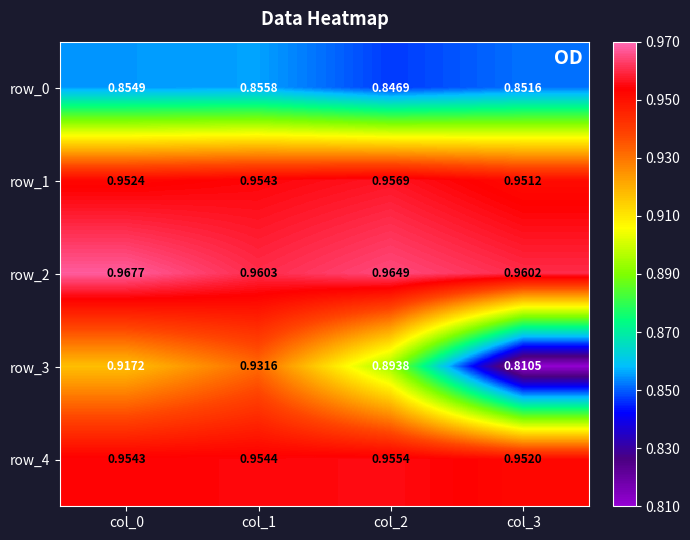

Is the value of row_0 at col_1 greater than the value of row_2 at col_1?

No